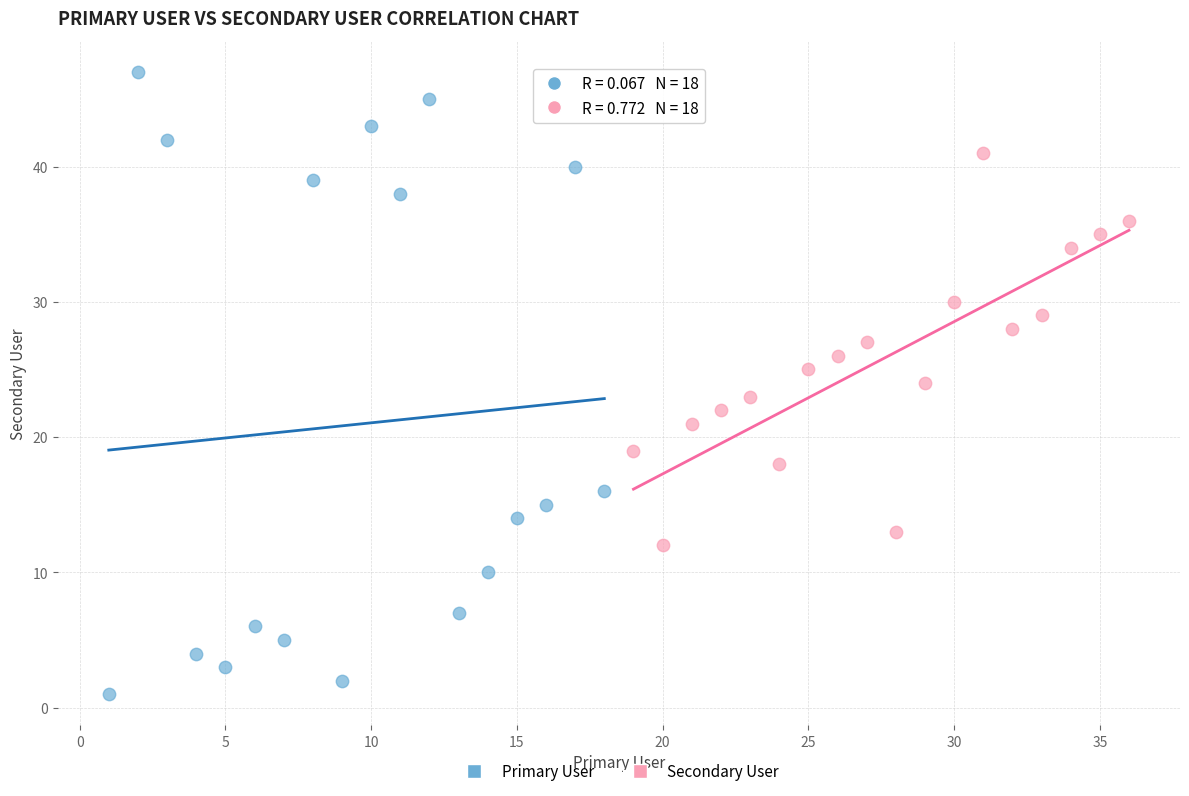

Which series reaches the maximum Y coordinate?

Primary User